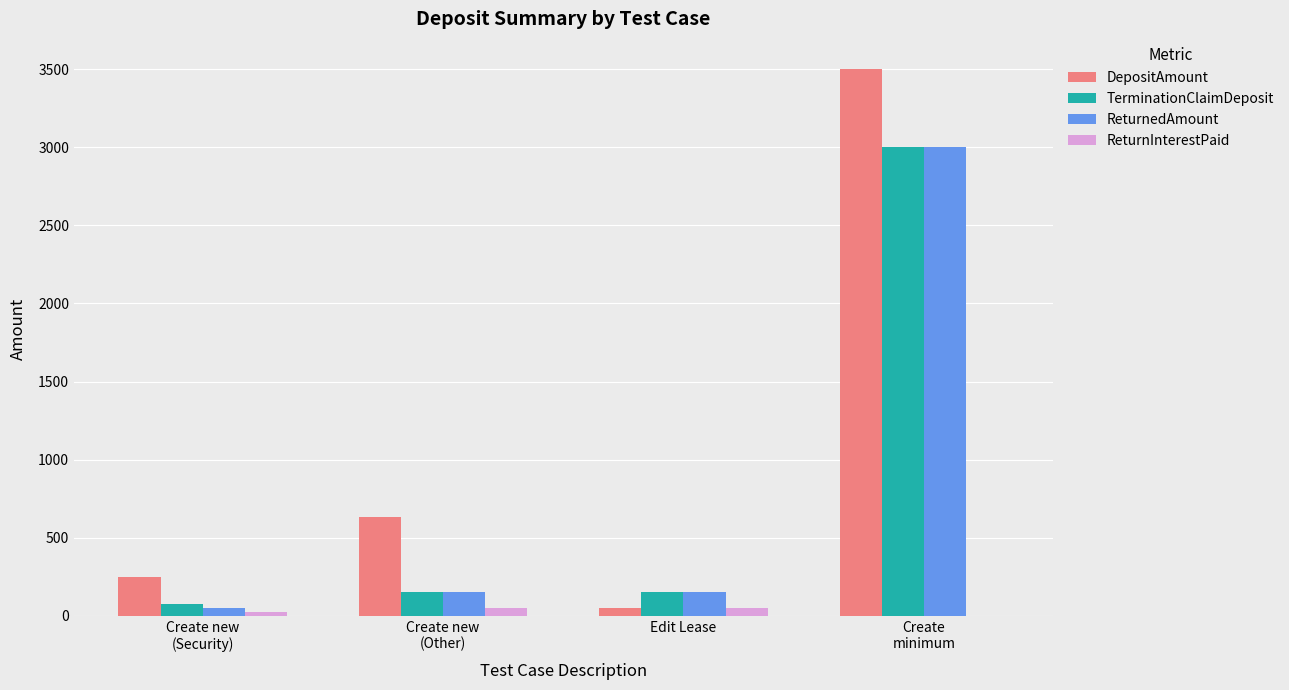

What are all the series names shown in the legend?

DepositAmount, TerminationClaimDeposit, ReturnedAmount, ReturnInterestPaid